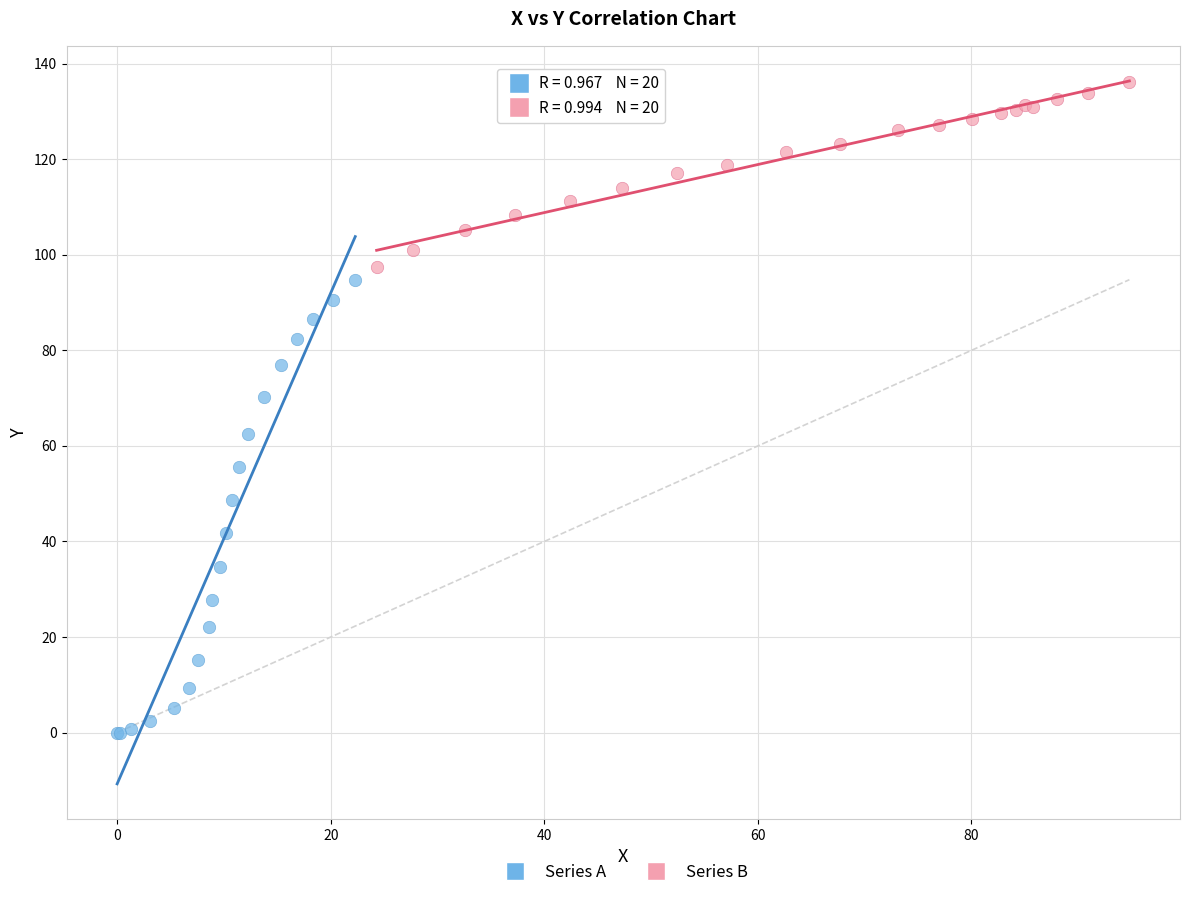

Which series reaches the minimum Y coordinate?

Series A